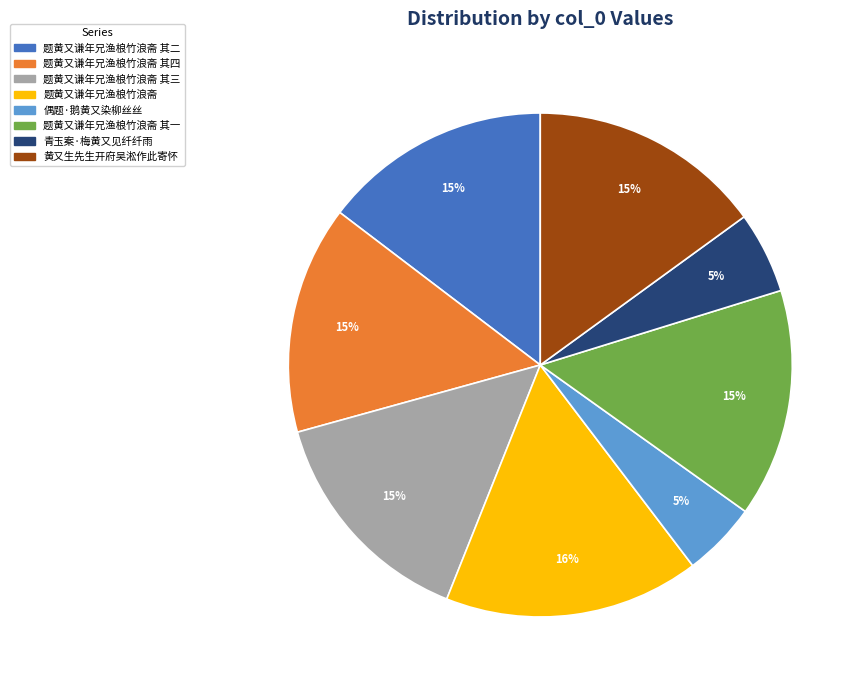

Is there any slice that represents more than half of the pie?

No